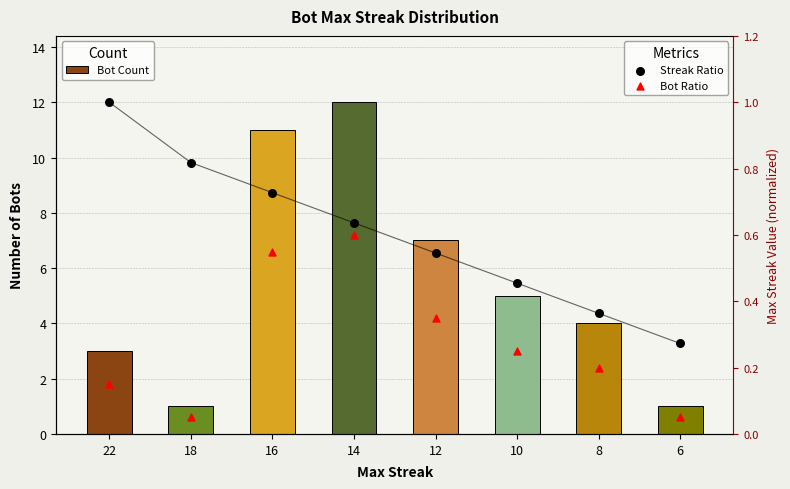

What is the total value across all series at 12?

7.9